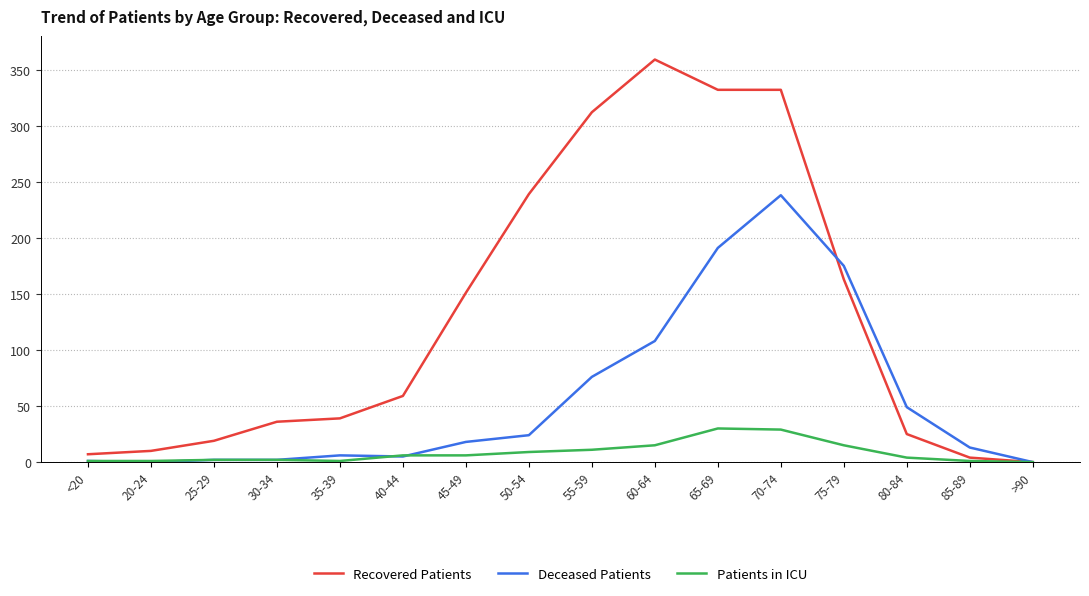

Which series has the largest range (max minus min)?

Recovered Patients